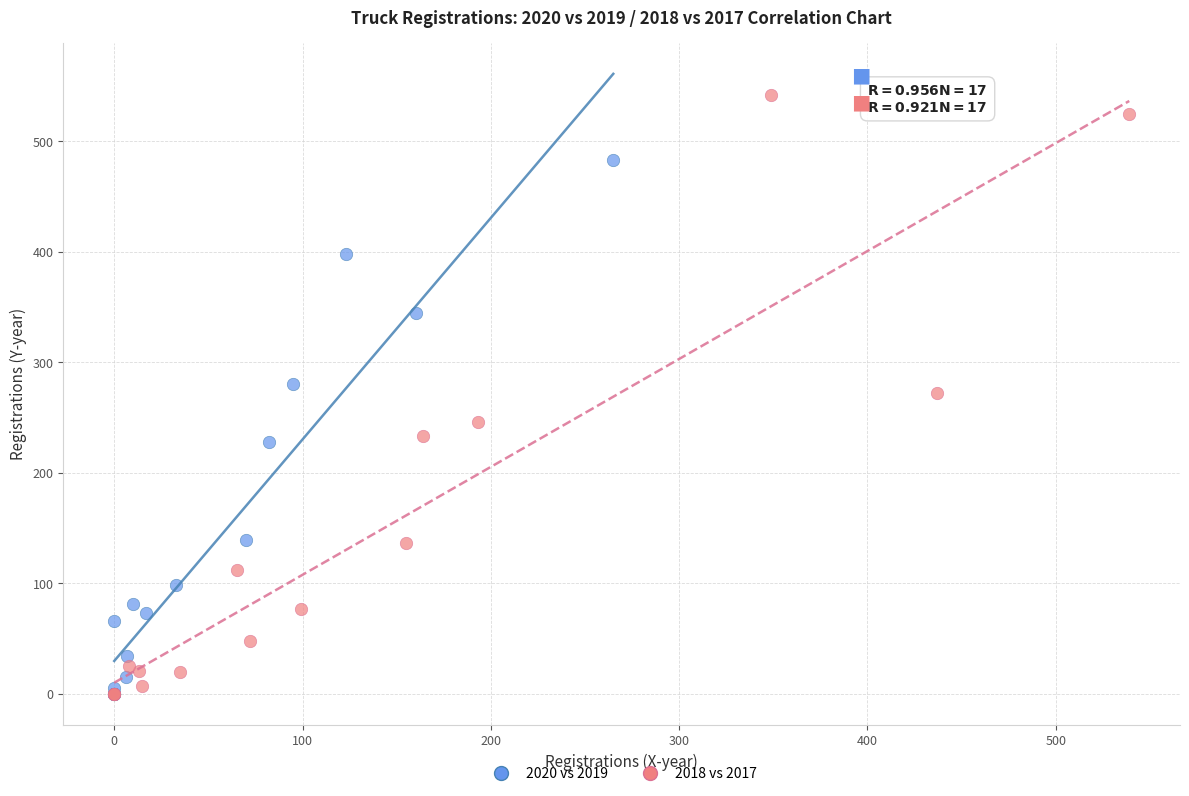

Which series contains the highest Y value?

2018 vs 2017